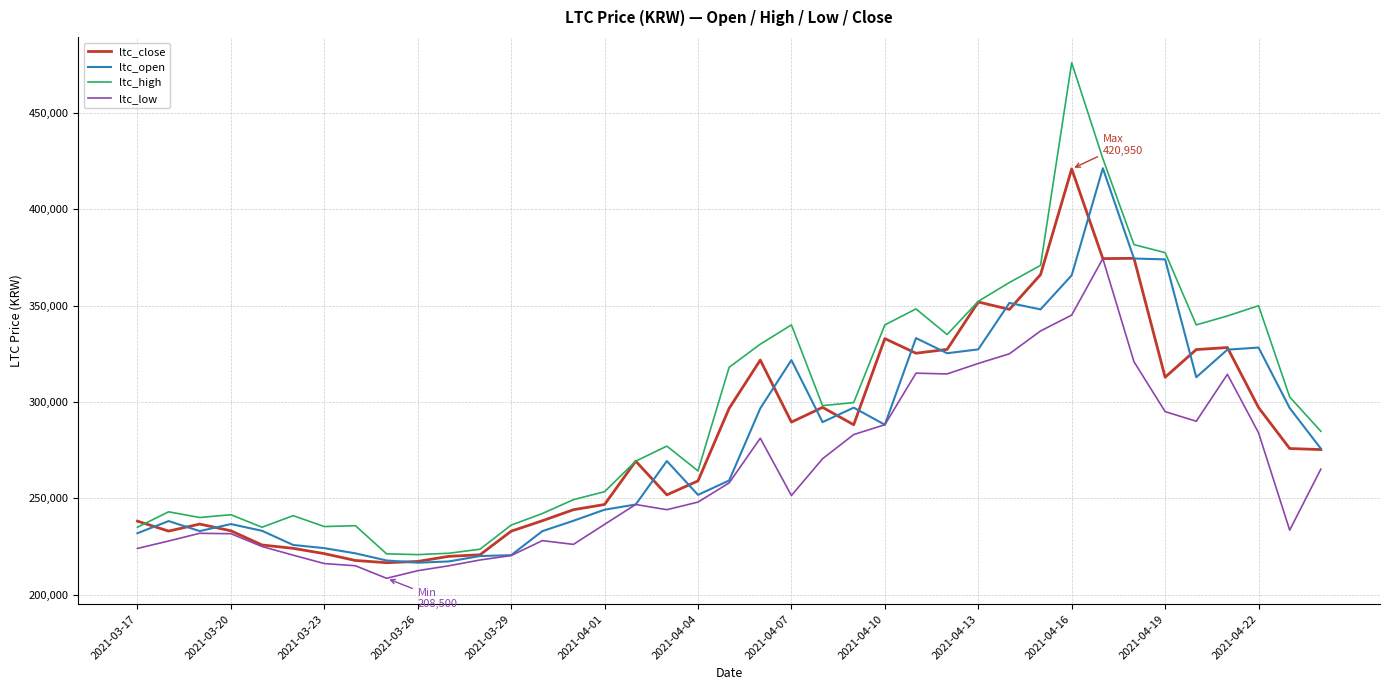

What is the greatest value displayed?

476050